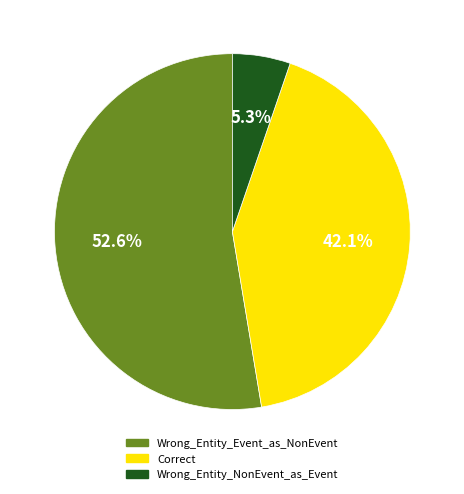

Is it true that Wrong_Entity_Event_as_NonEvent is 53% of the pie?

True